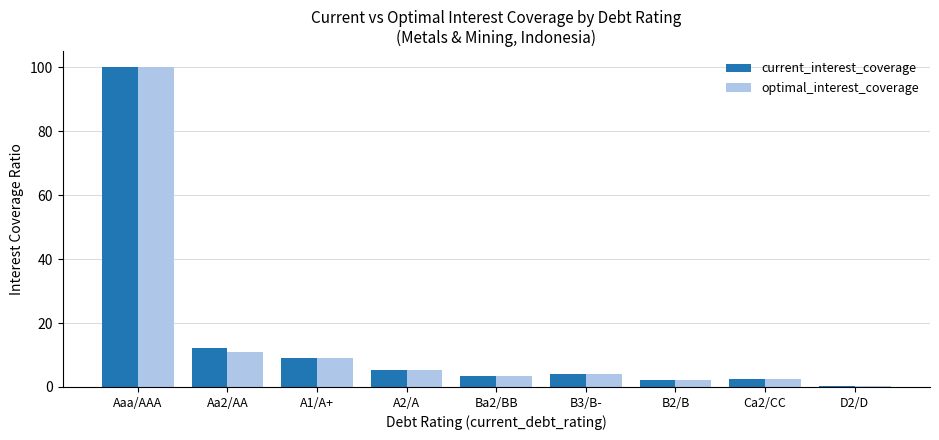

What is the sum of the optimal_interest_coverage values at A1/A+ and Aa2/AA?

20.0